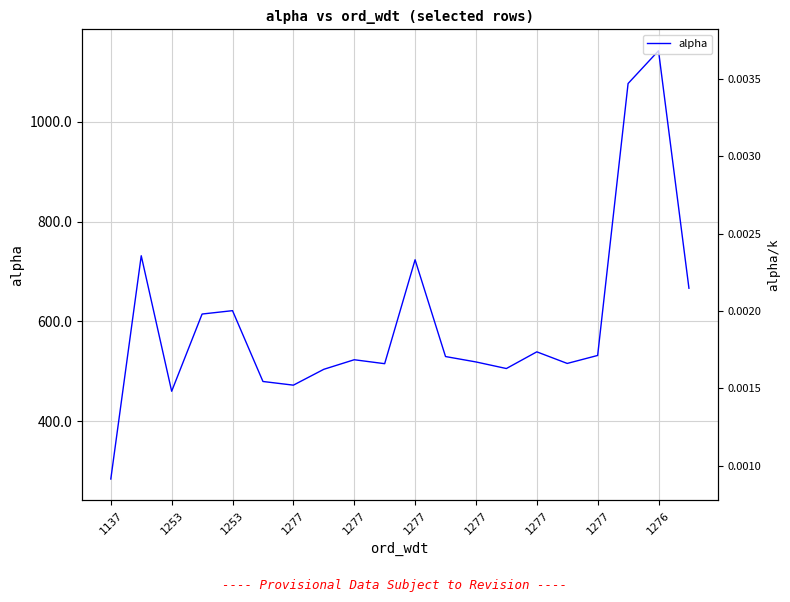

Does the chart have visible grid lines?

Yes